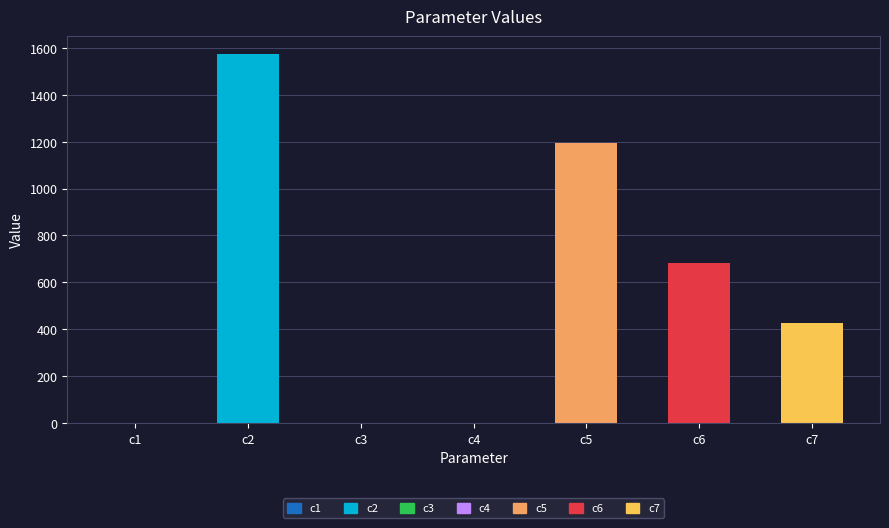

Between c6 and c2, which is larger?

c2